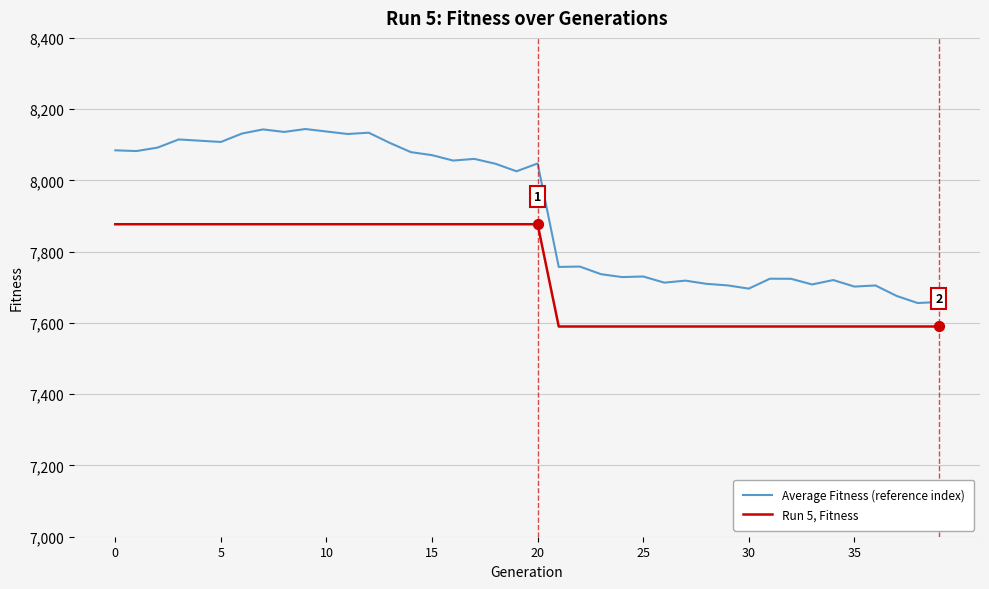

Which series has the largest total across all categories?

Average Fitness (reference index)